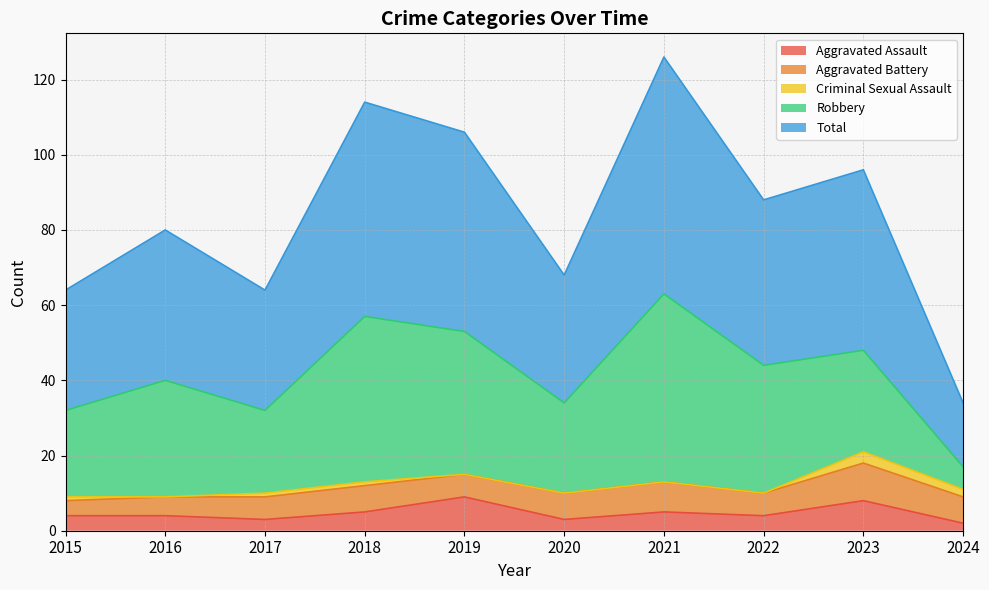

In Aggravated Assault, how many points are lower than both neighbors (excluding endpoints)?

3